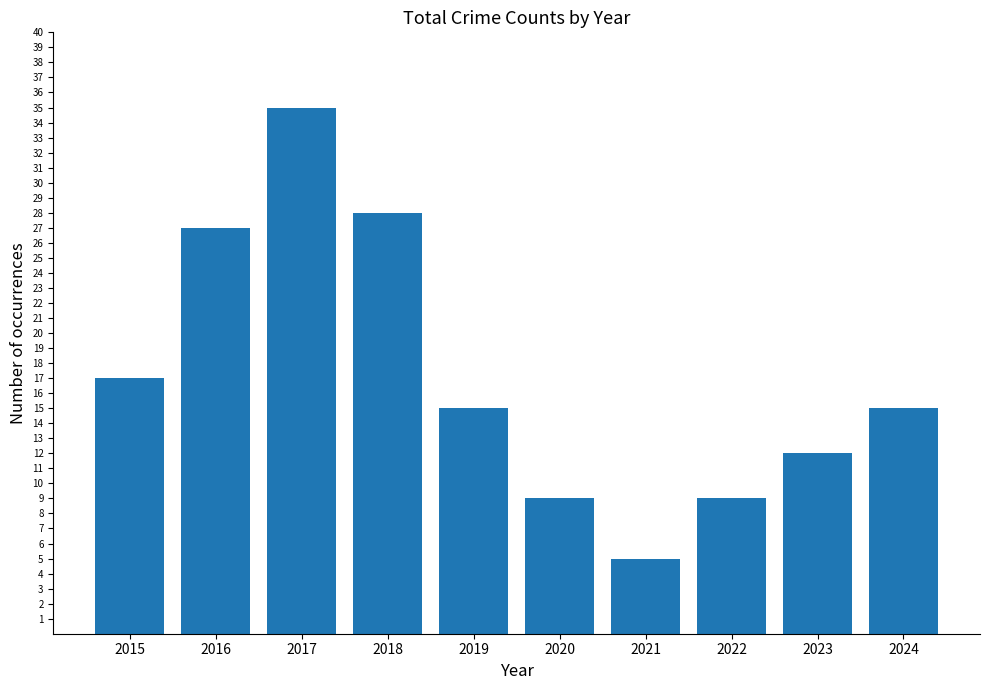

What is the value of the 1st bar from the left?

17